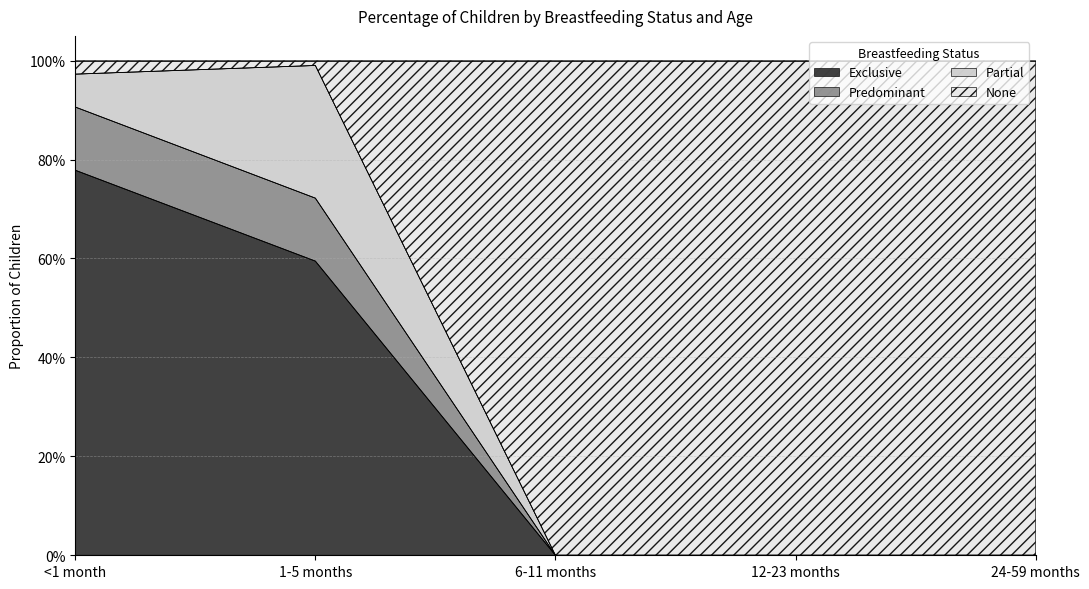

What are all the series names shown in the legend?

Exclusive, Predominant, Partial, None